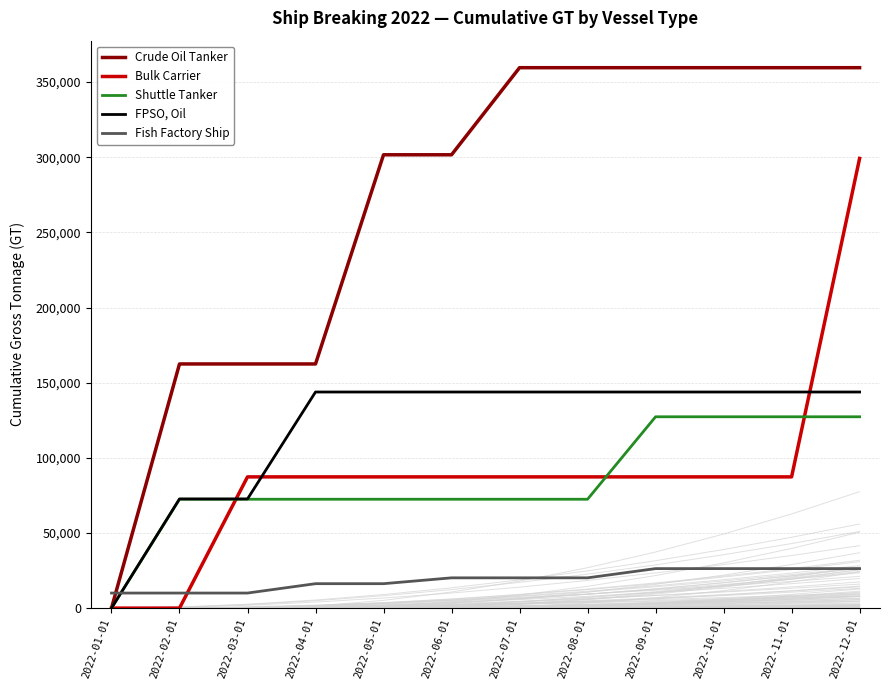

True or false: Shuttle Tanker has more than 2 points higher than both neighbors.

False